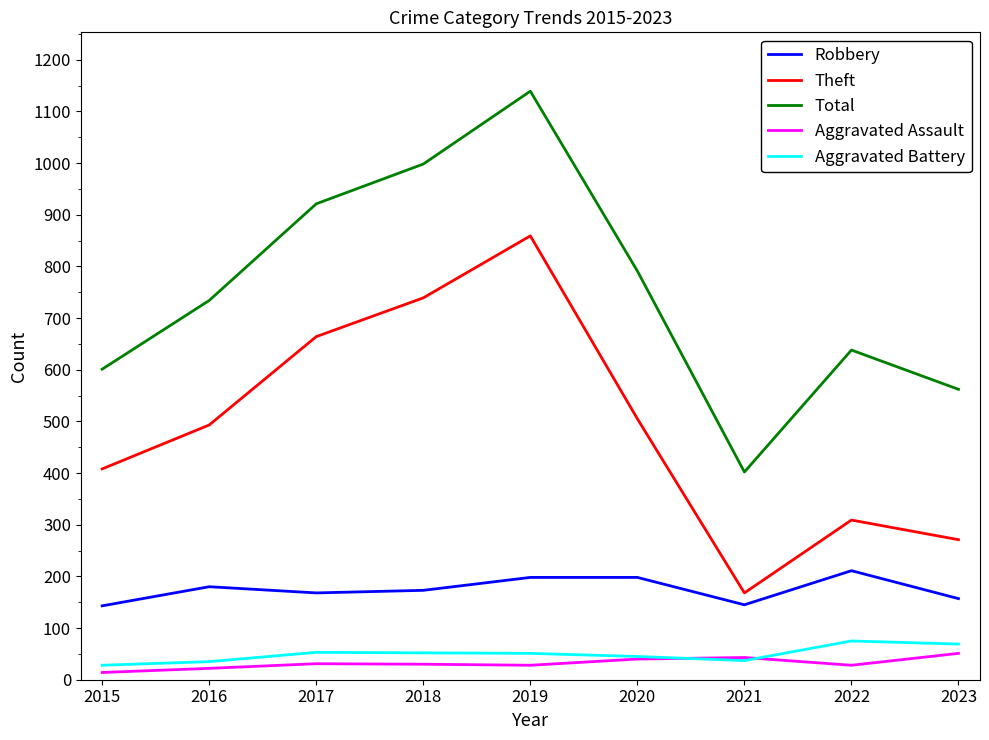

What is the sum of the Robbery values at 2018 and 2015?

316